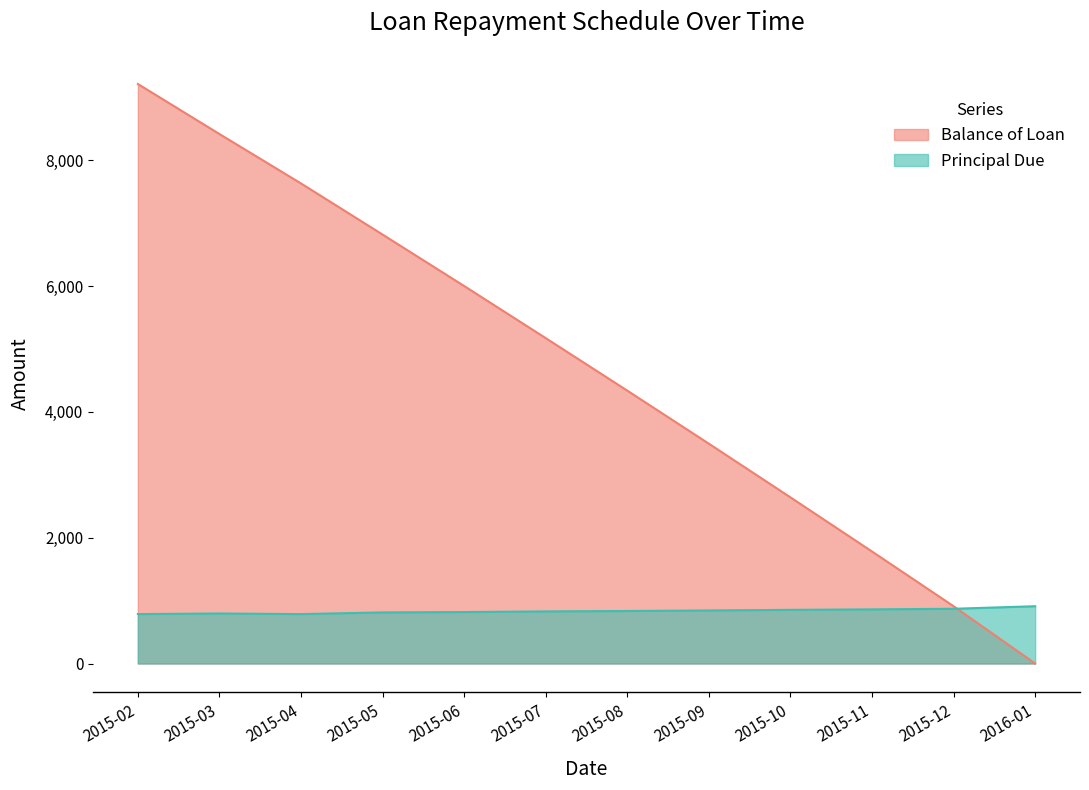

What is the sum of all Principal Due values?

10000.0